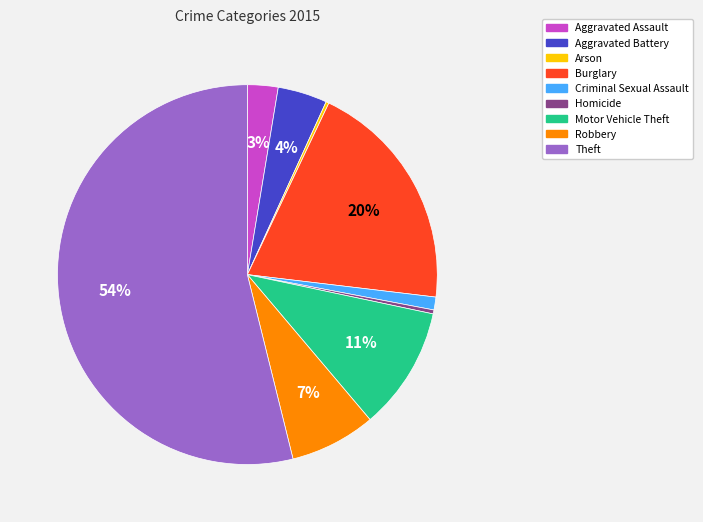

To the nearest percent, what is the combined percentage of Burglary and Aggravated Battery?

24%